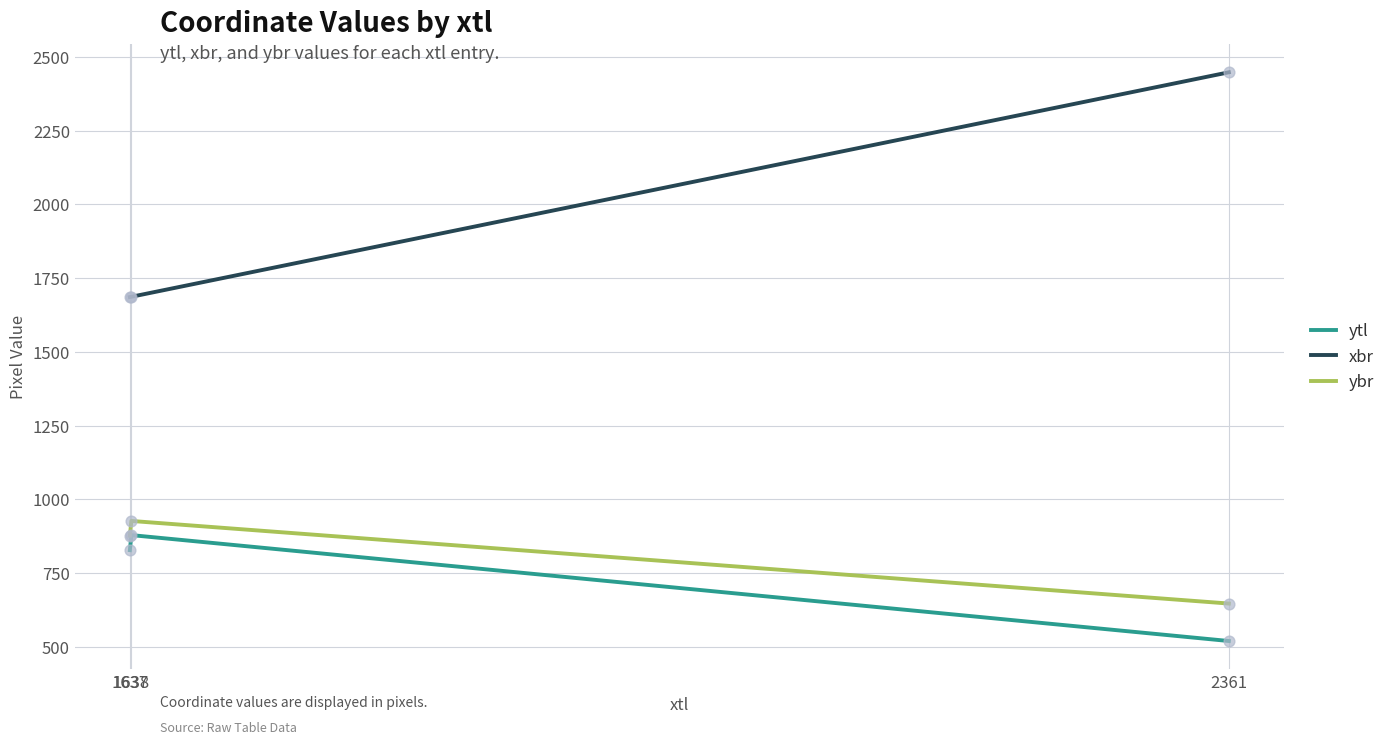

Which series has the widest spread of values?

xbr